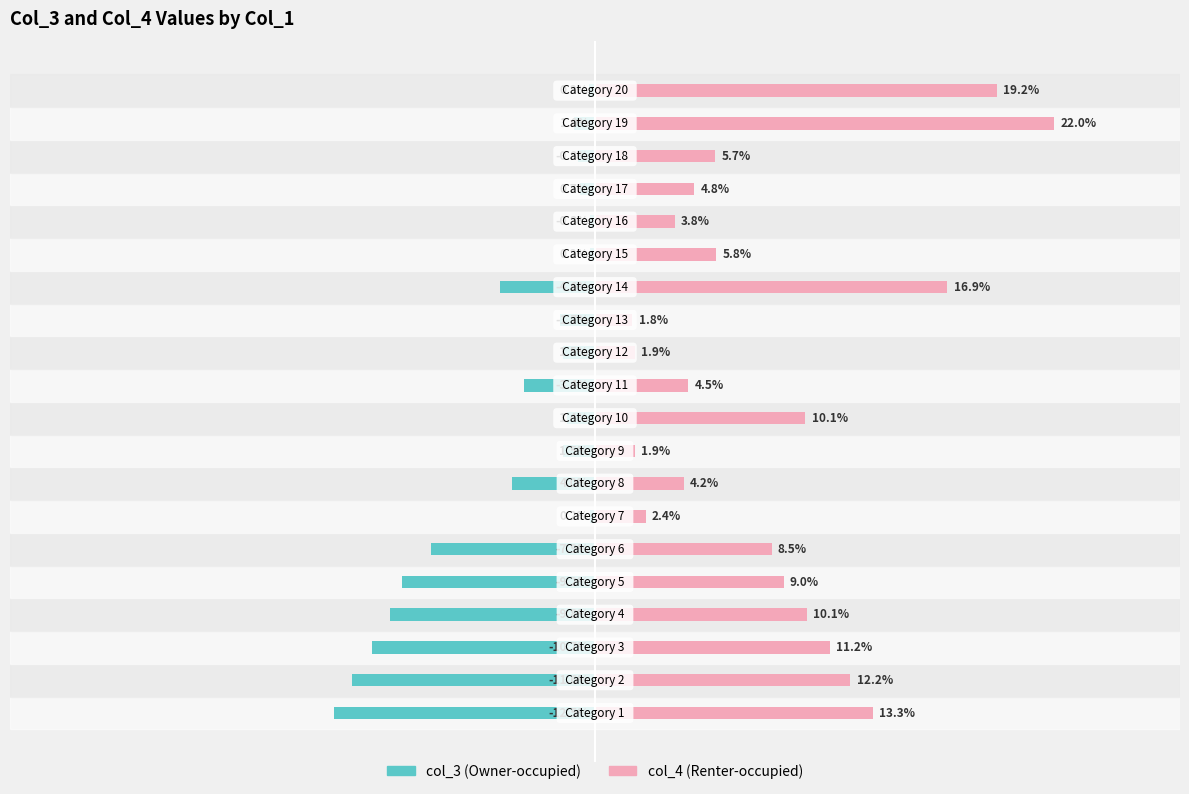

Which series has the largest range (max minus min)?

col_4